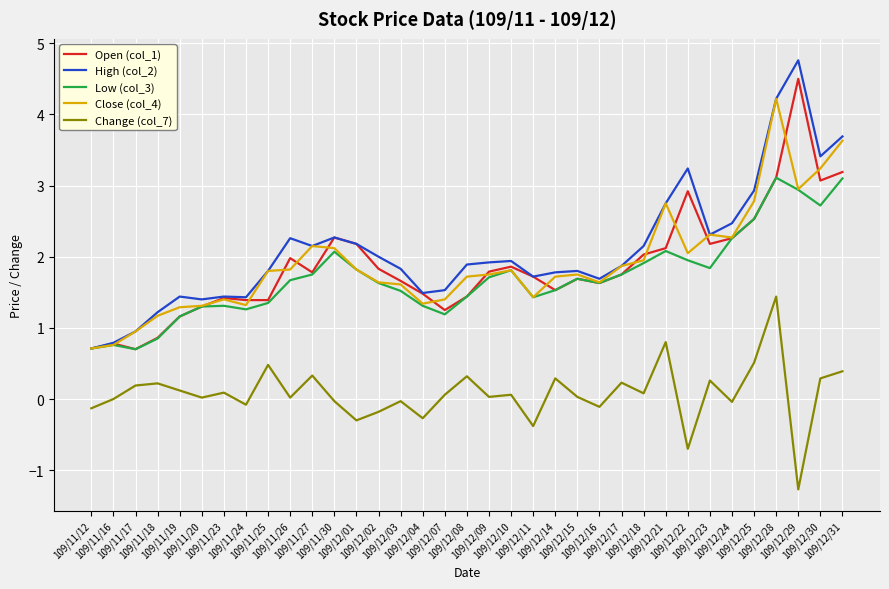

True or false: Change (col_7) and Open (col_1) cross at least once.

False